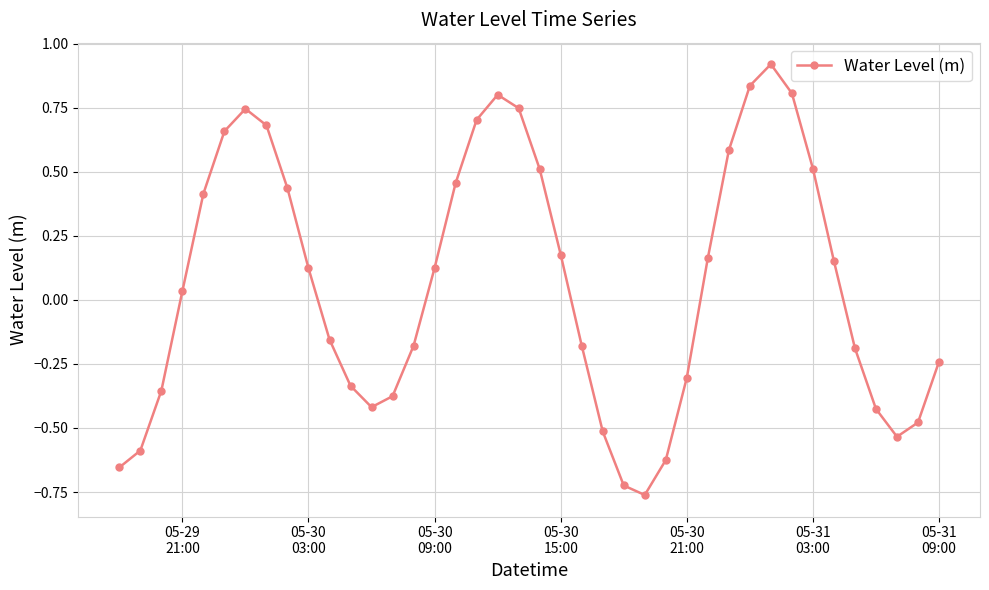

Is this an area chart (filled region under the line)?

No